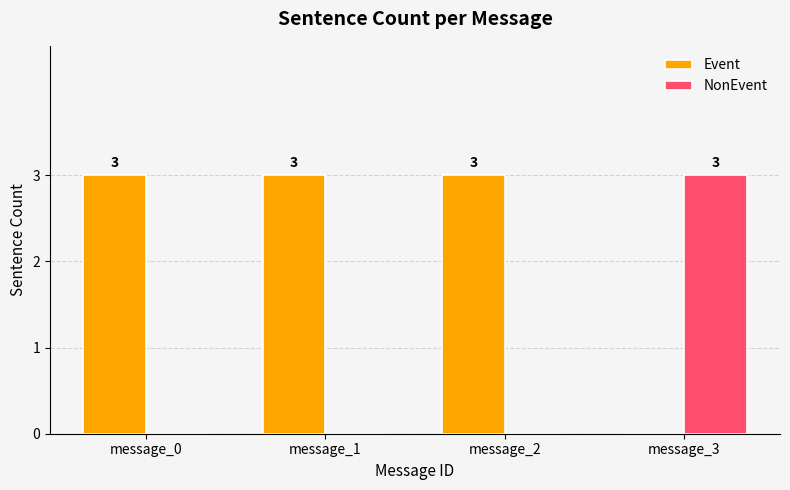

Is it true that Event equals 3 at message_2?

True